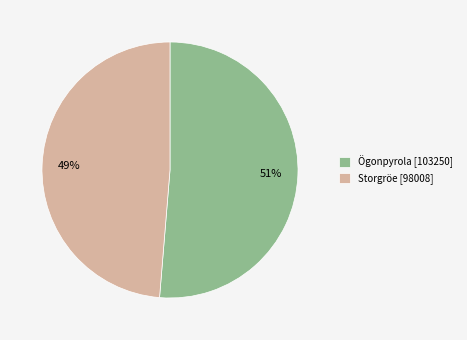

Rank the categories by value from lowest to highest.

49%, 51%